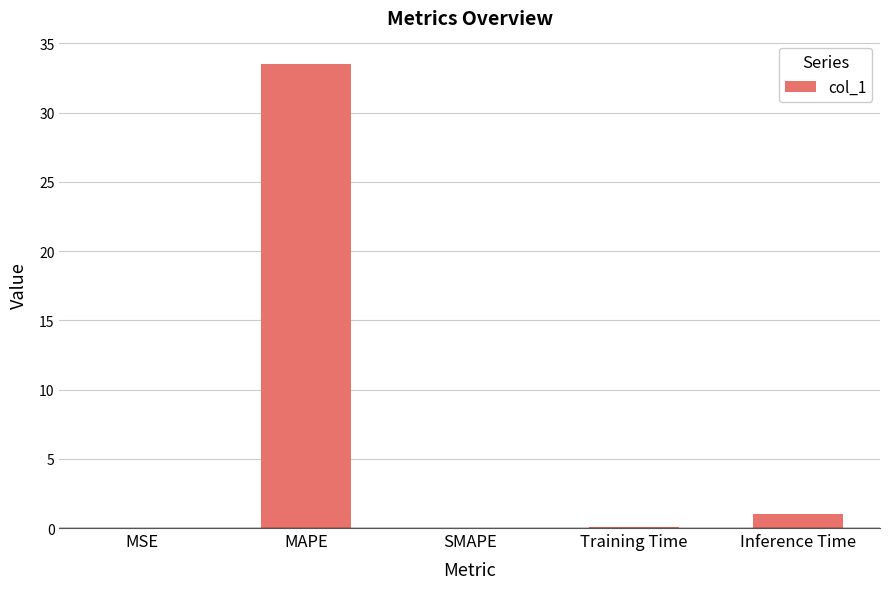

True or false: the data shows 21.4 at SMAPE.

False